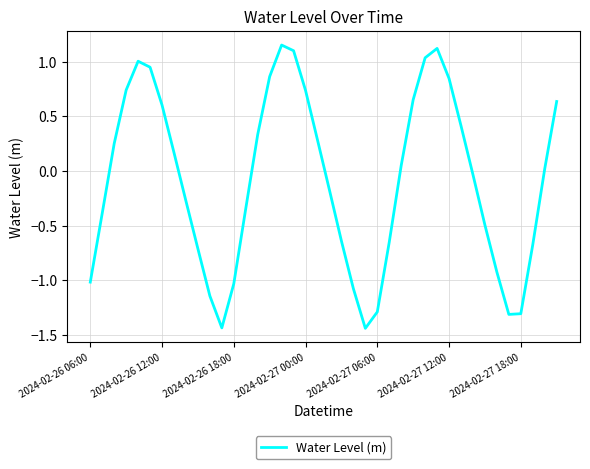

Is this an area chart (filled region under the line)?

No